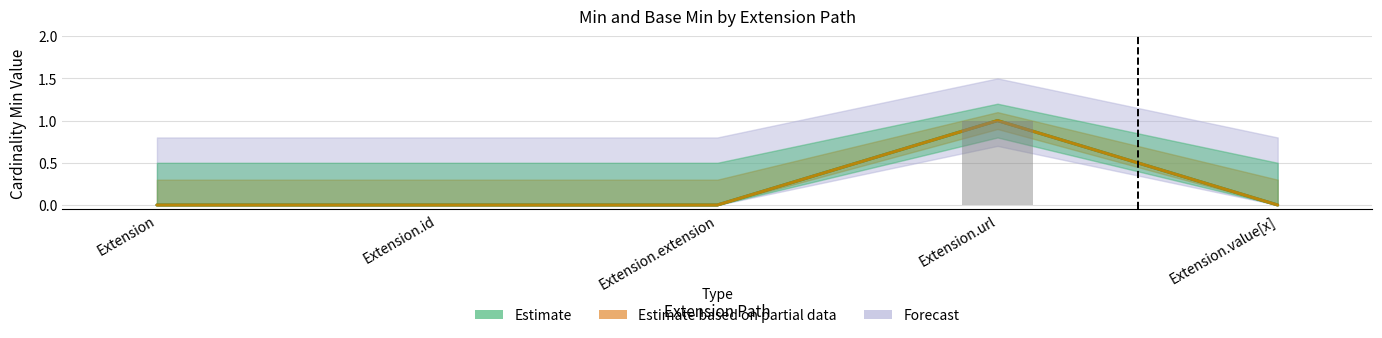

Rank the categories by Min value from lowest to highest.

Extension, Extension.id, Extension.extension, Extension.value[x], Extension.url